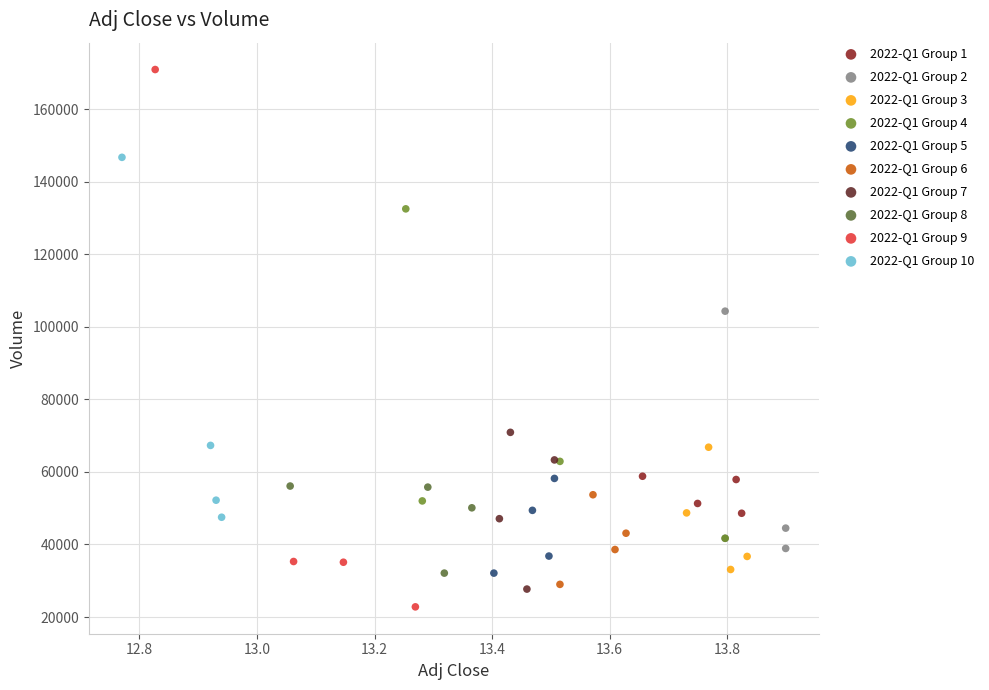

Which series contains the highest Y value?

2022-Q1 Group 9